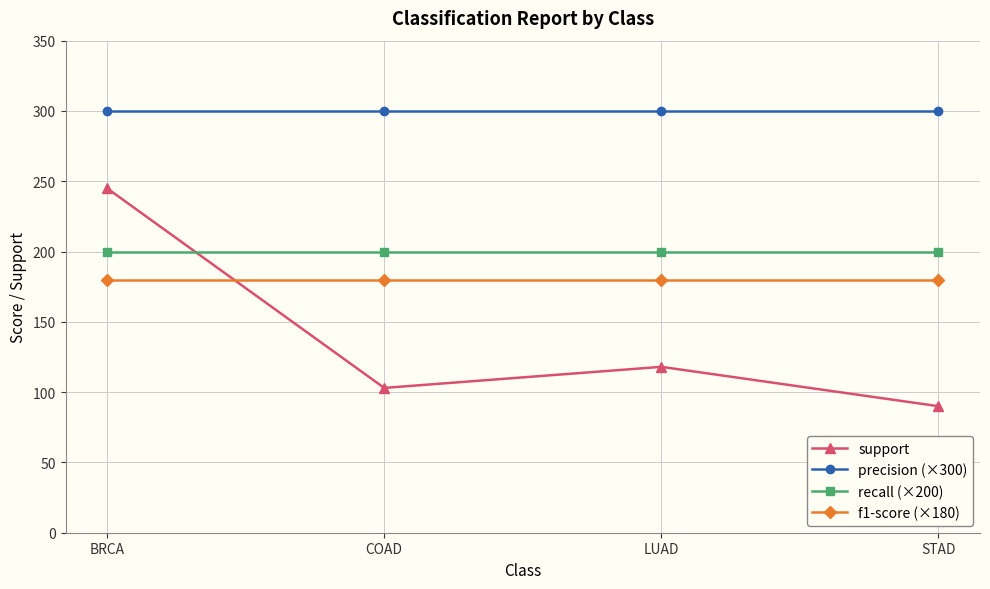

What is the lowest value of the support series?

90